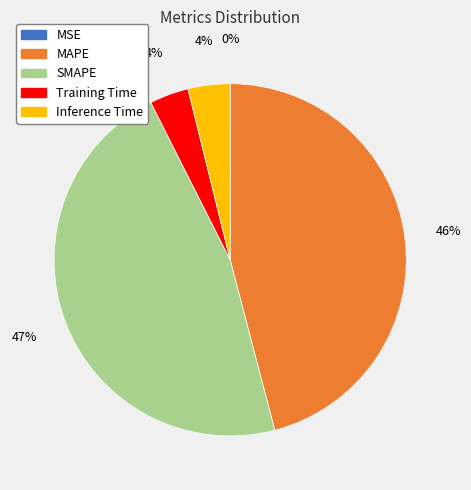

Combined, do MAPE and SMAPE account for over 50%?

Yes